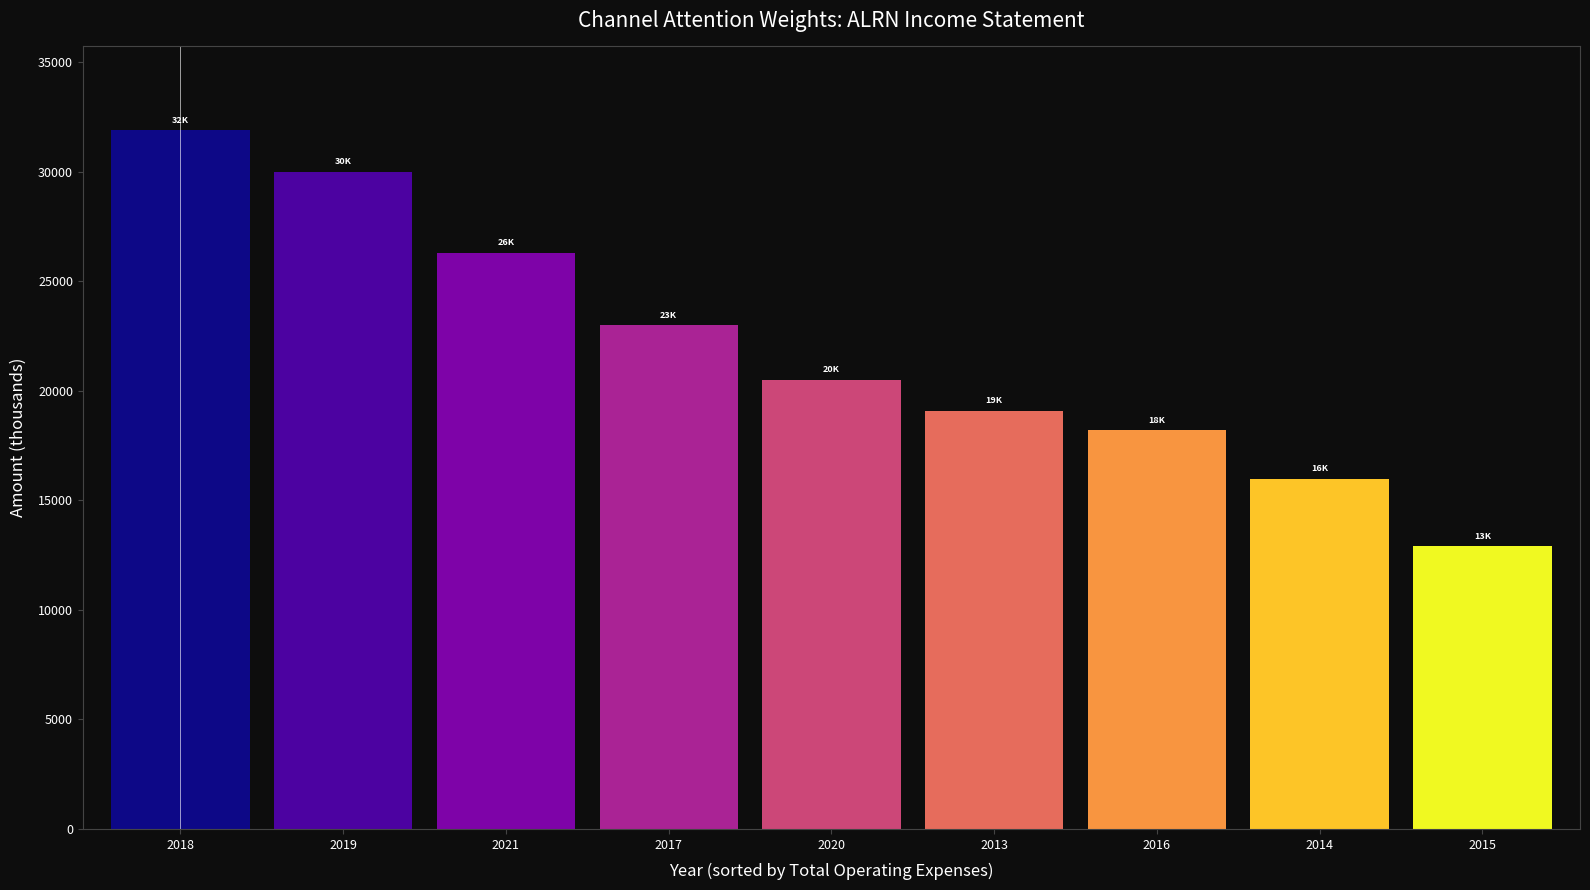

List the labels in order of value, largest first.

2018, 2019, 2021, 2017, 2020, 2013, 2016, 2014, 2015